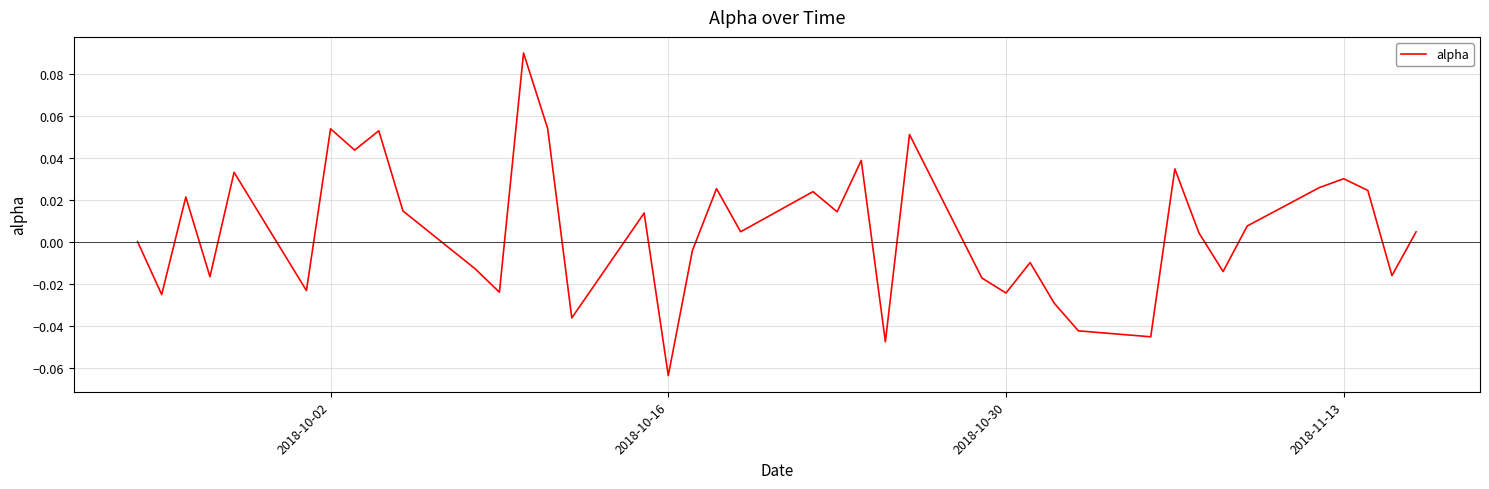

How many points are higher than both their immediate neighbors (excluding endpoints)?

13